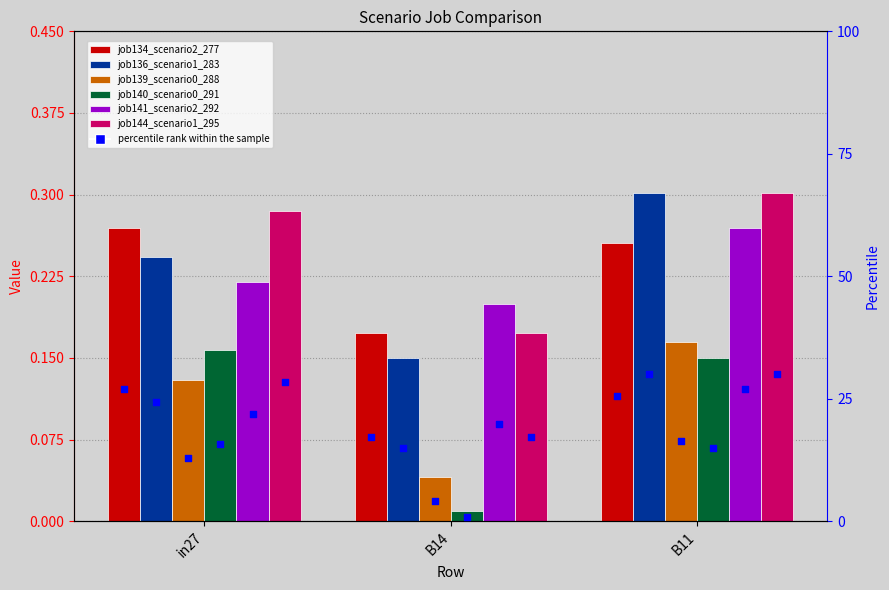

What are all the series names shown in the legend?

job134_scenario2_277, job136_scenario1_283, job139_scenario0_288, job140_scenario0_291, job141_scenario2_292, job144_scenario1_295